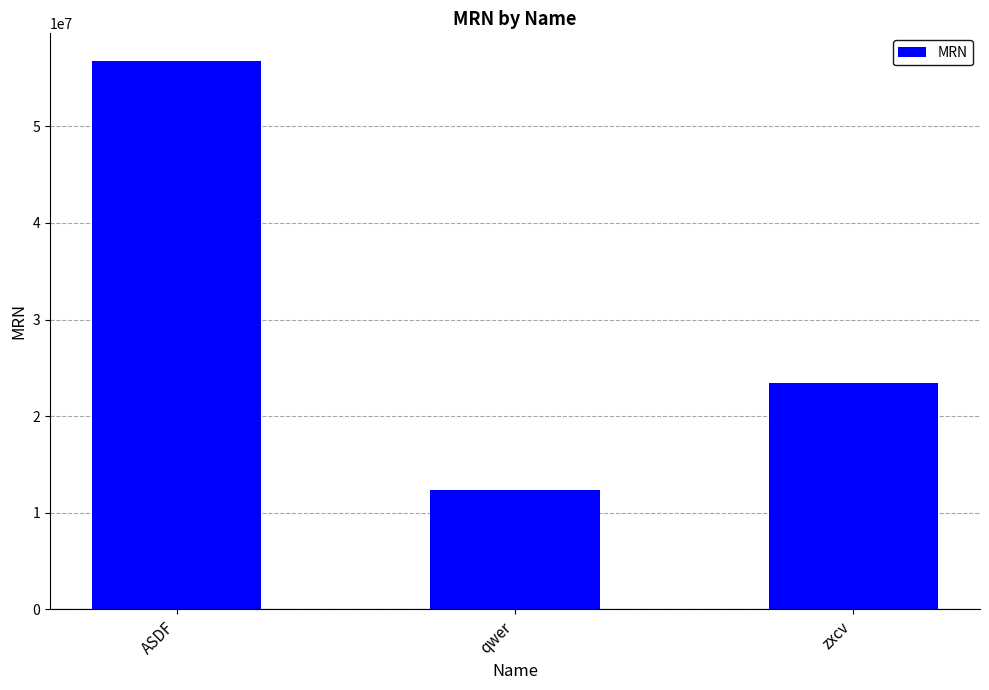

What is the difference between the maximum and minimum values?

44443334